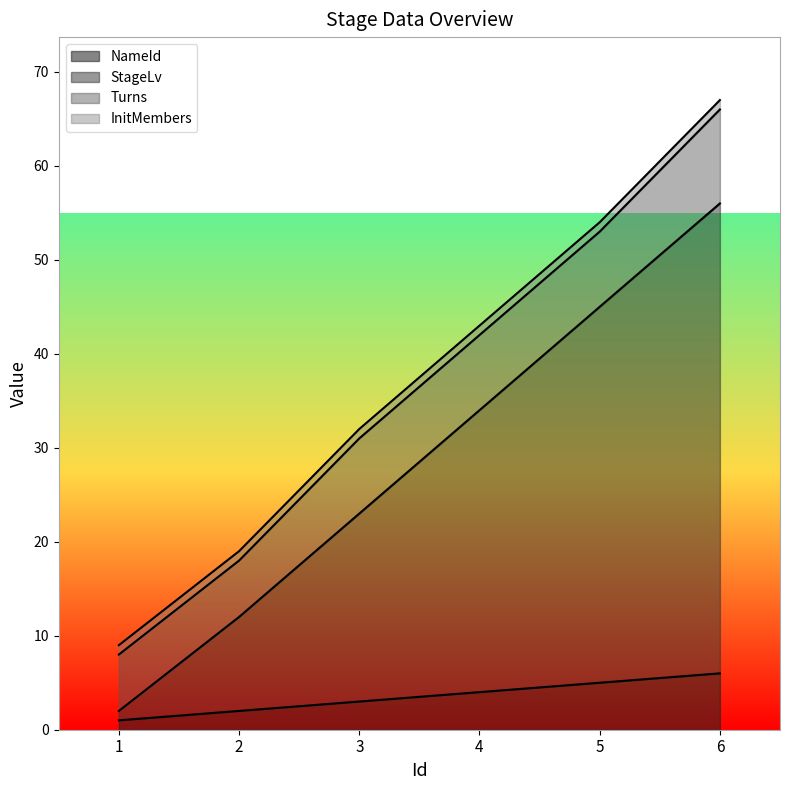

What are all the series names shown in the legend?

NameId, StageLv, Turns, InitMembers